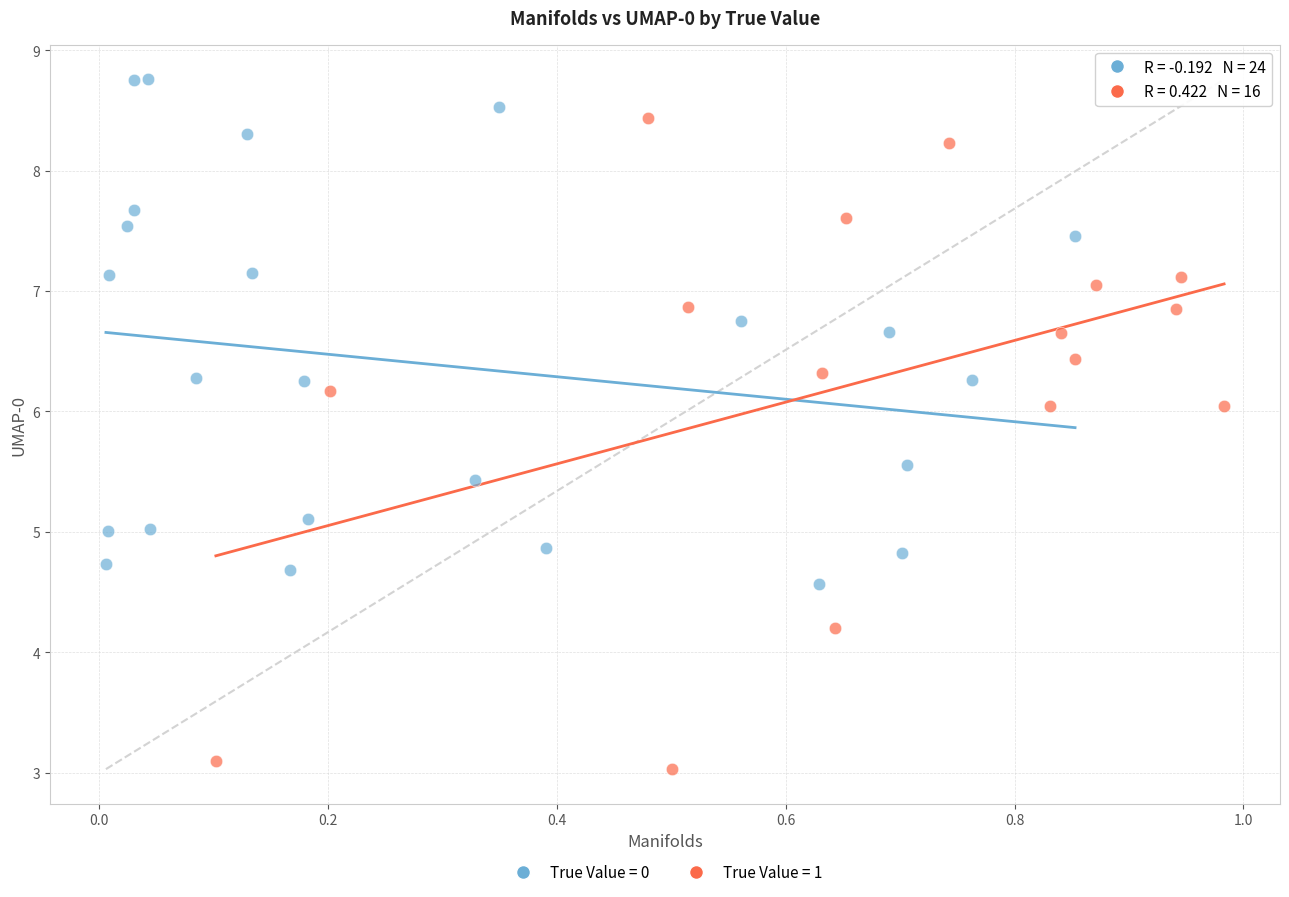

Which series contains the lowest Y value?

True Value = 1